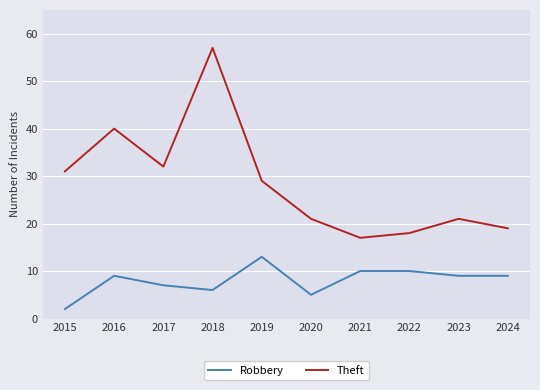

At which category does Theft reach its first local peak?

2016